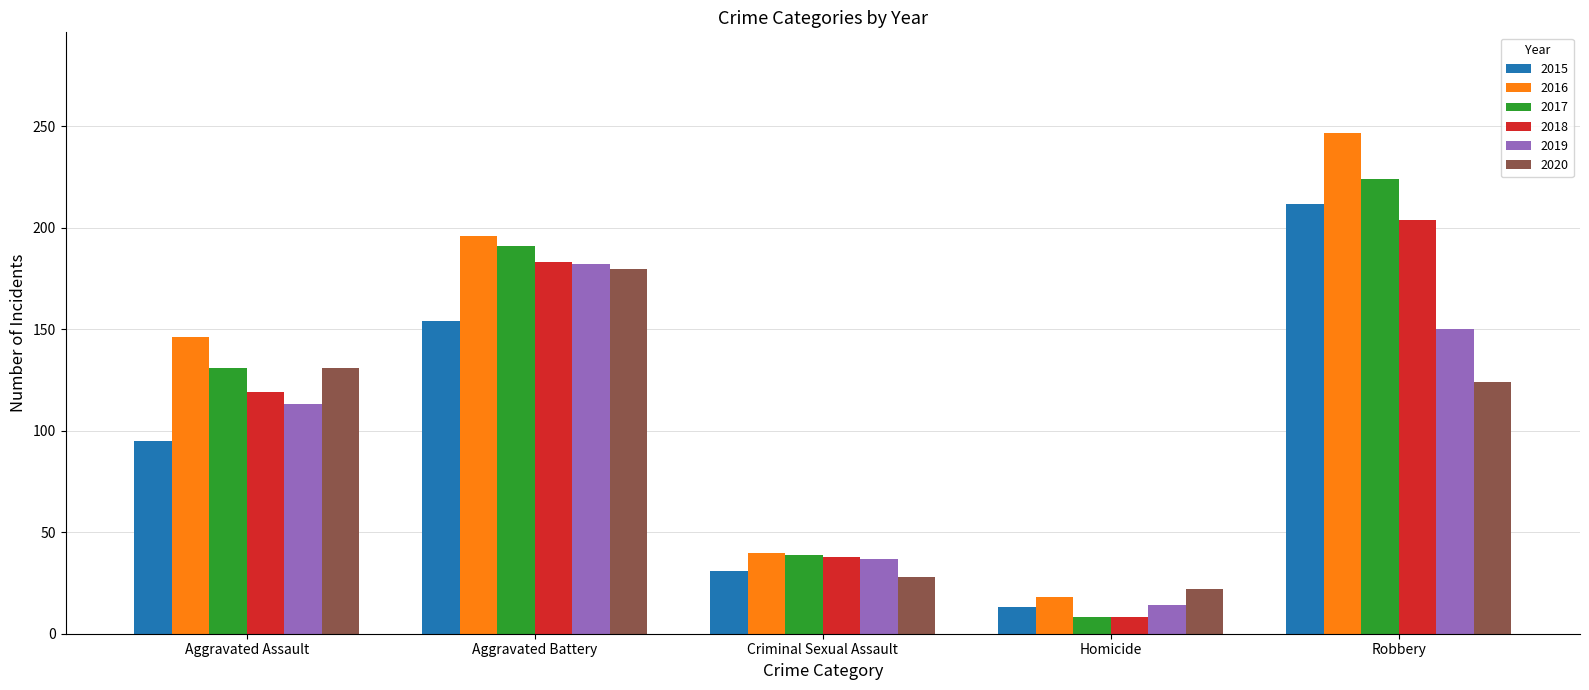

What is the label of the 4th bar from the left?

Homicide